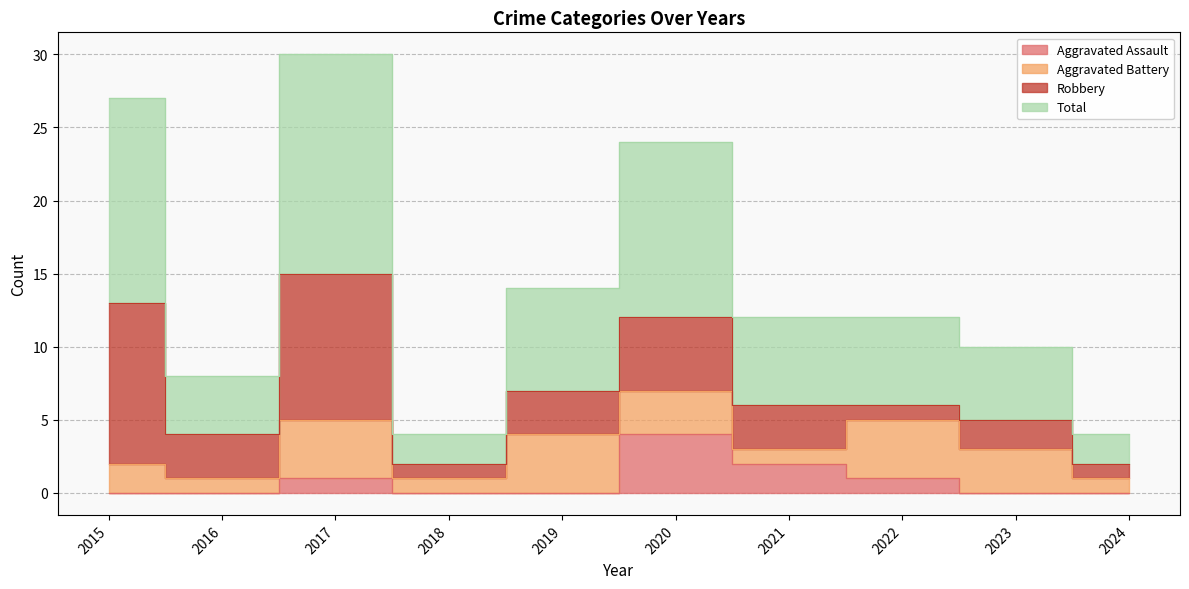

Between 2017 and 2021, which is larger?

2021